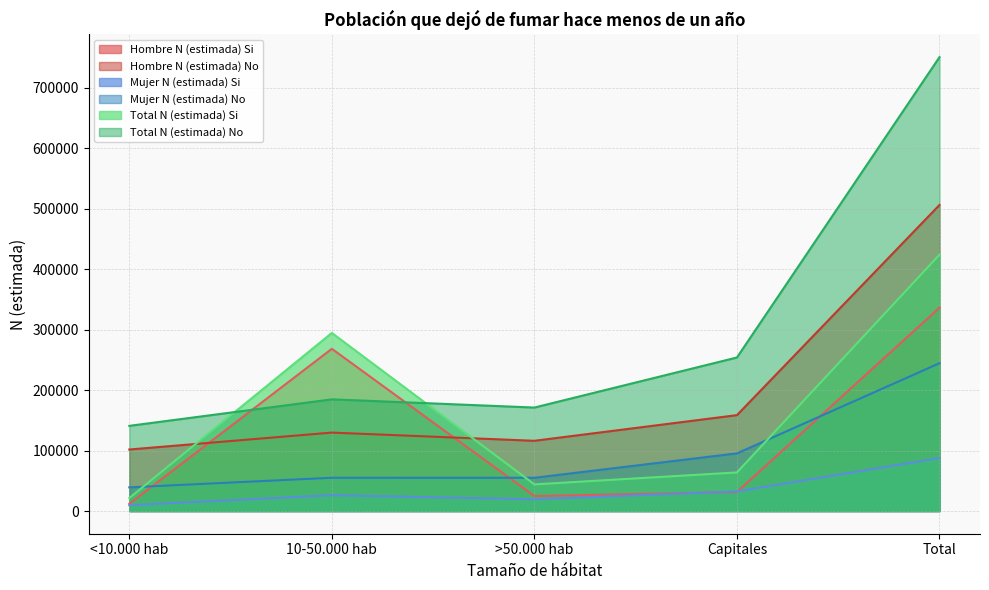

Between which two adjacent categories do Hombre N (estimada) Si and Total N (estimada) No first intersect?

<10.000 hab and 10-50.000 hab